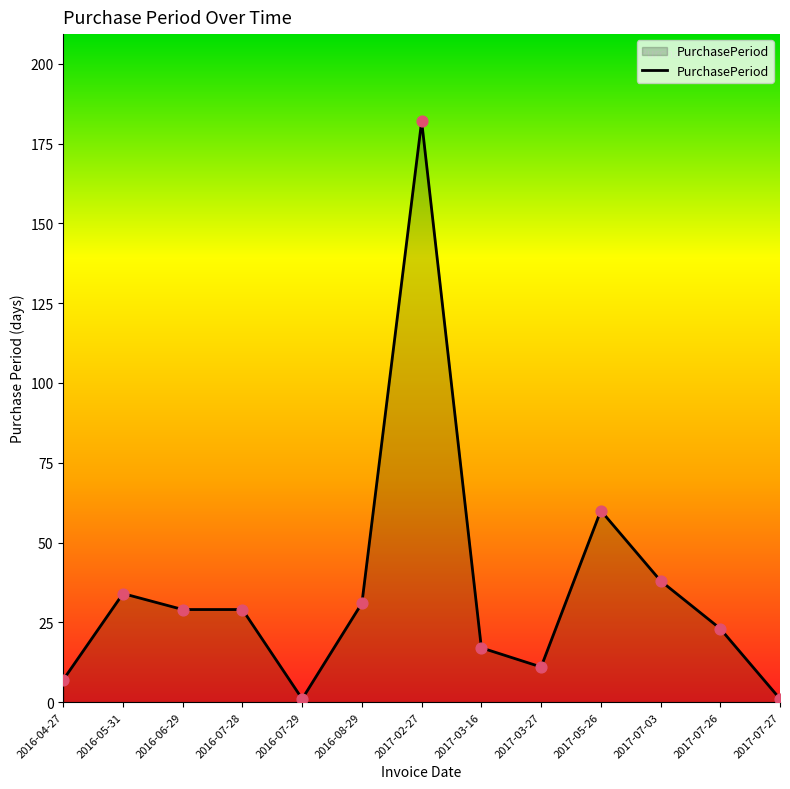

Approximately how many times larger is the value at 2017-03-27 compared to 2016-05-31?

0.3